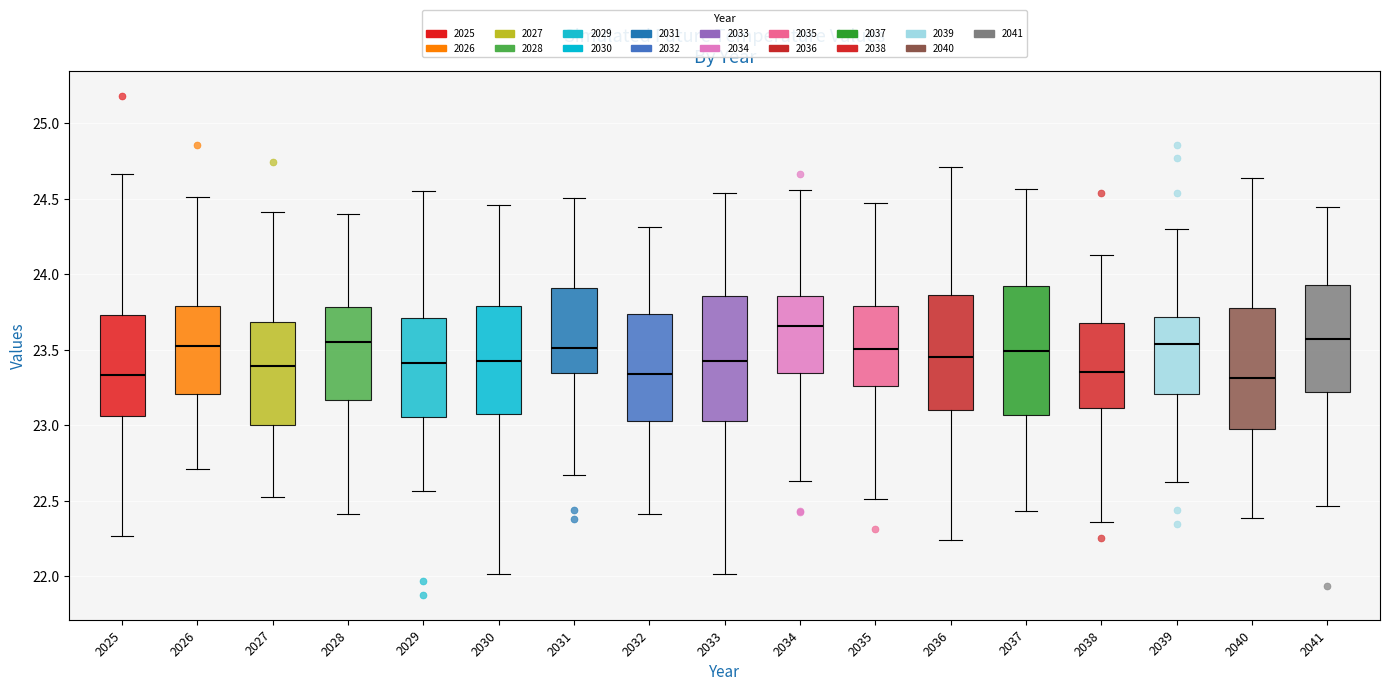

Reading left to right, read every box against the y-axis: the position of its median line, the range the box covers, and the ends of its whiskers. The values are not printed on the chart, so give them approximately, as read against the axis.

2025: median 23.35, box 23.05 to 23.75, whiskers 22.25 to 24.65
2026: median 23.50, box 23.20 to 23.80, whiskers 22.70 to 24.50
2027: median 23.40, box 23.00 to 23.70, whiskers 22.55 to 24.40
2028: median 23.55, box 23.15 to 23.80, whiskers 22.40 to 24.40
2029: median 23.40, box 23.05 to 23.70, whiskers 22.55 to 24.55
2030: median 23.40, box 23.10 to 23.80, whiskers 22.00 to 24.45
2031: median 23.50, box 23.35 to 23.90, whiskers 22.65 to 24.50
2032: median 23.35, box 23.05 to 23.75, whiskers 22.40 to 24.30
2033: median 23.45, box 23.05 to 23.85, whiskers 22.00 to 24.55
2034: median 23.65, box 23.35 to 23.85, whiskers 22.65 to 24.55
2035: median 23.50, box 23.25 to 23.80, whiskers 22.50 to 24.45
2036: median 23.45, box 23.10 to 23.85, whiskers 22.25 to 24.70
2037: median 23.50, box 23.05 to 23.90, whiskers 22.45 to 24.55
2038: median 23.35, box 23.10 to 23.70, whiskers 22.35 to 24.15
2039: median 23.55, box 23.20 to 23.70, whiskers 22.60 to 24.30
2040: median 23.30, box 23.00 to 23.80, whiskers 22.40 to 24.65
2041: median 23.55, box 23.20 to 23.95, whiskers 22.45 to 24.45